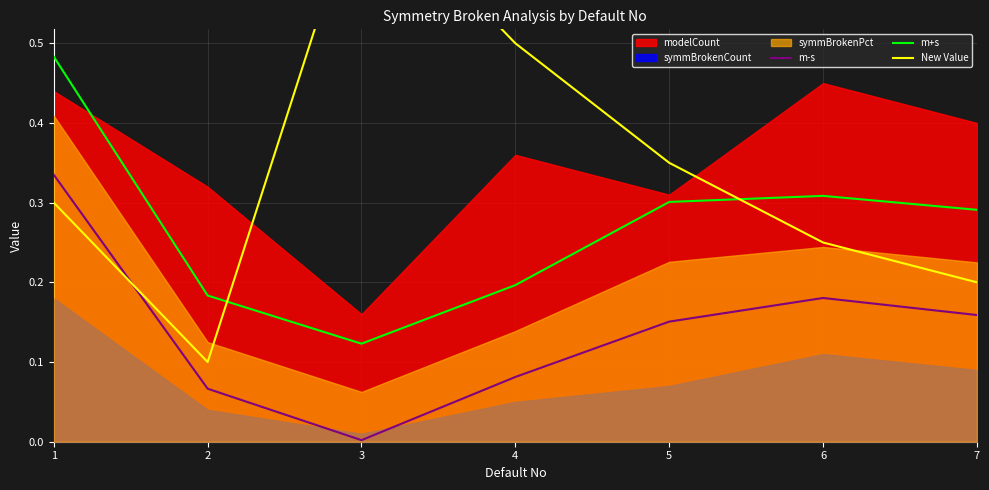

What is the value of the New Value point at the 3rd from the left?

0.7